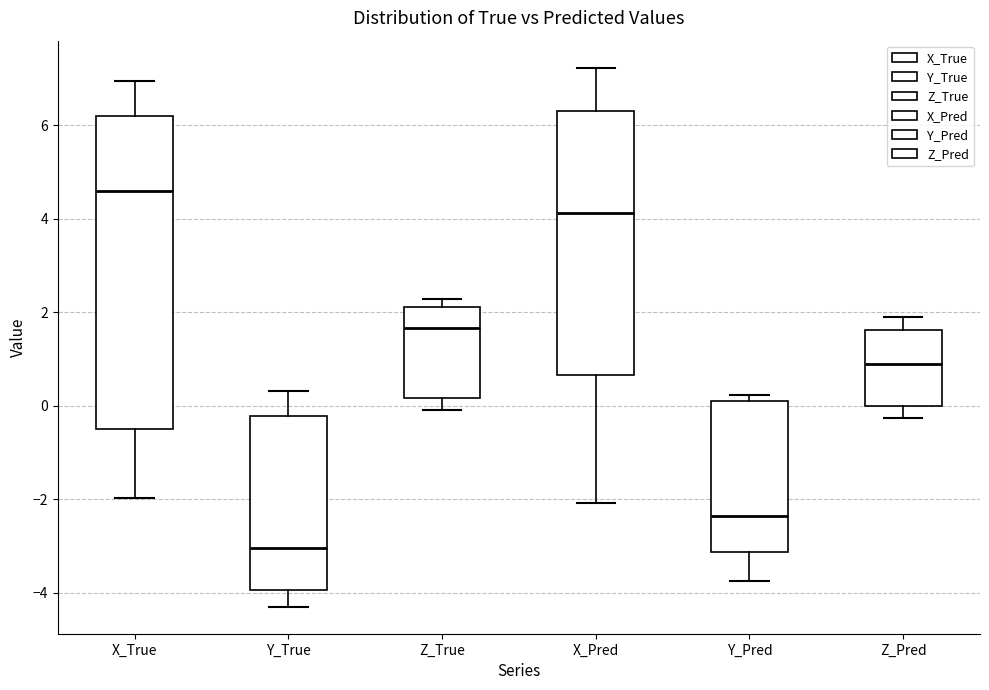

Reading left to right, read every box against the y-axis: the position of its median line, the range the box covers, and the ends of its whiskers. The values are not printed on the chart, so give them approximately, as read against the axis.

X_True: median 4.6, box -0.6 to 6.2, whiskers -2.0 to 7.0
Y_True: median -3.0, box -4.0 to -0.2, whiskers -4.2 to 0.4
Z_True: median 1.6, box 0.2 to 2.2, whiskers 0.0 to 2.2 (just above the box's upper edge)
X_Pred: median 4.2, box 0.6 to 6.4, whiskers -2.0 to 7.2
Y_Pred: median -2.4, box -3.2 to 0.2, whiskers -3.8 to 0.2 (just above the box's upper edge)
Z_Pred: median 1.0, box 0.0 to 1.6, whiskers -0.2 to 2.0